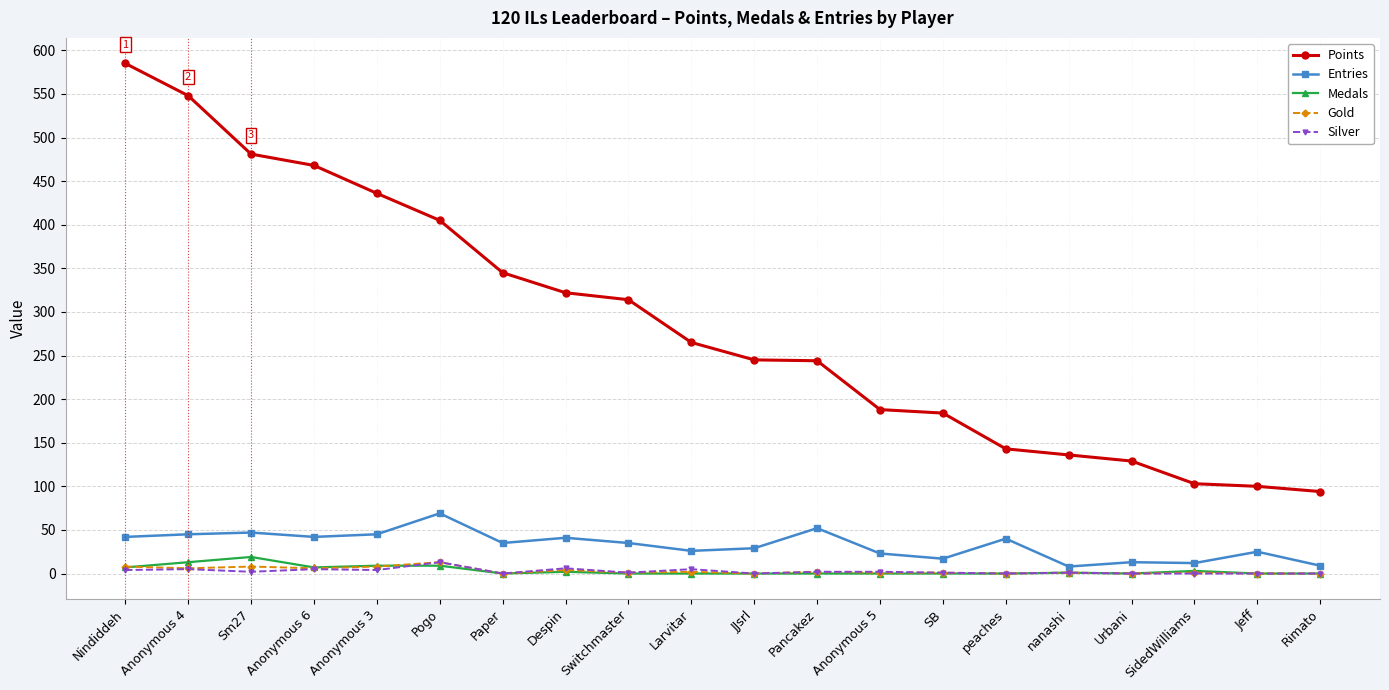

The value of Entries at Switchmaster is 35. True or false?

True